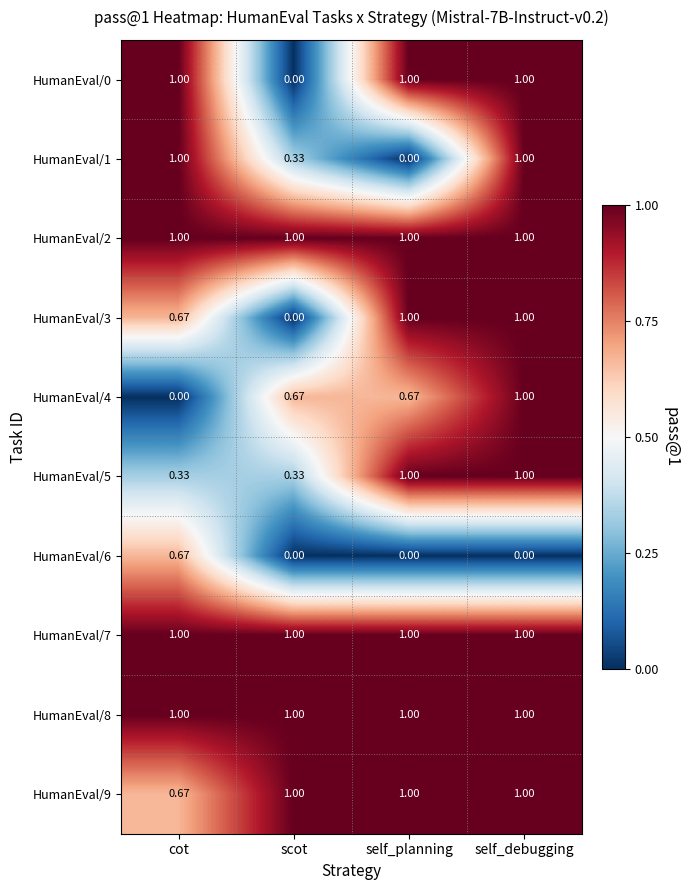

At which label is HumanEval/0 closest to 0?

scot